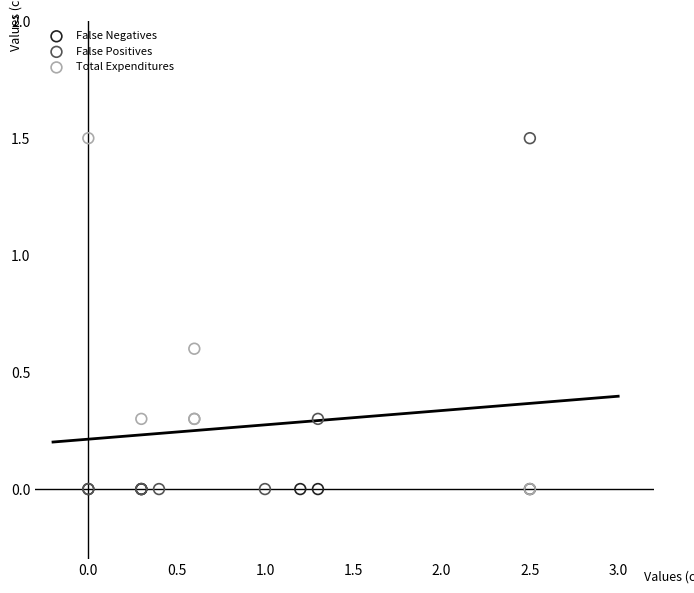

What are all the series names shown in the legend?

False Negatives, False Positives, Total Expenditures